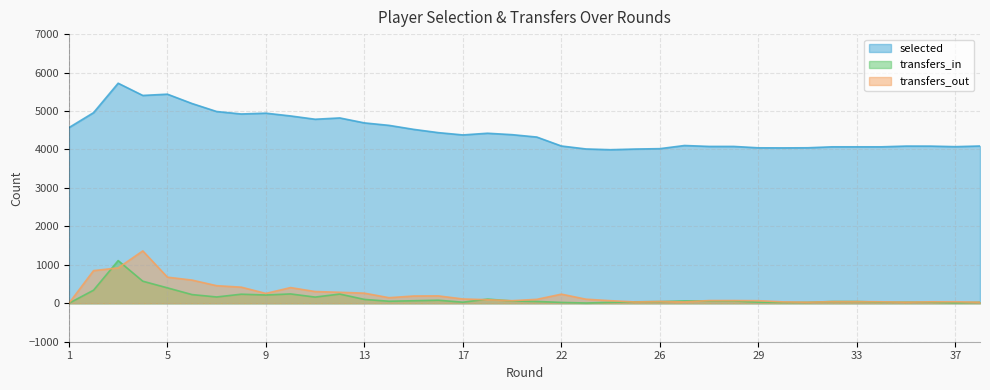

What value does the transfers_in series have at 36, to the nearest 50?

50